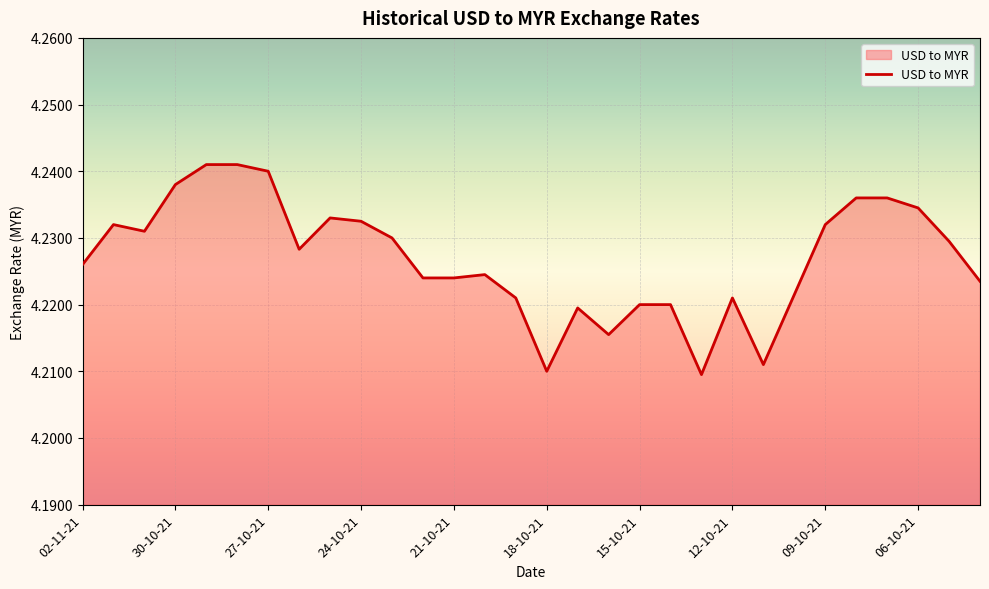

Does the chart display data point markers on the line(s)?

No